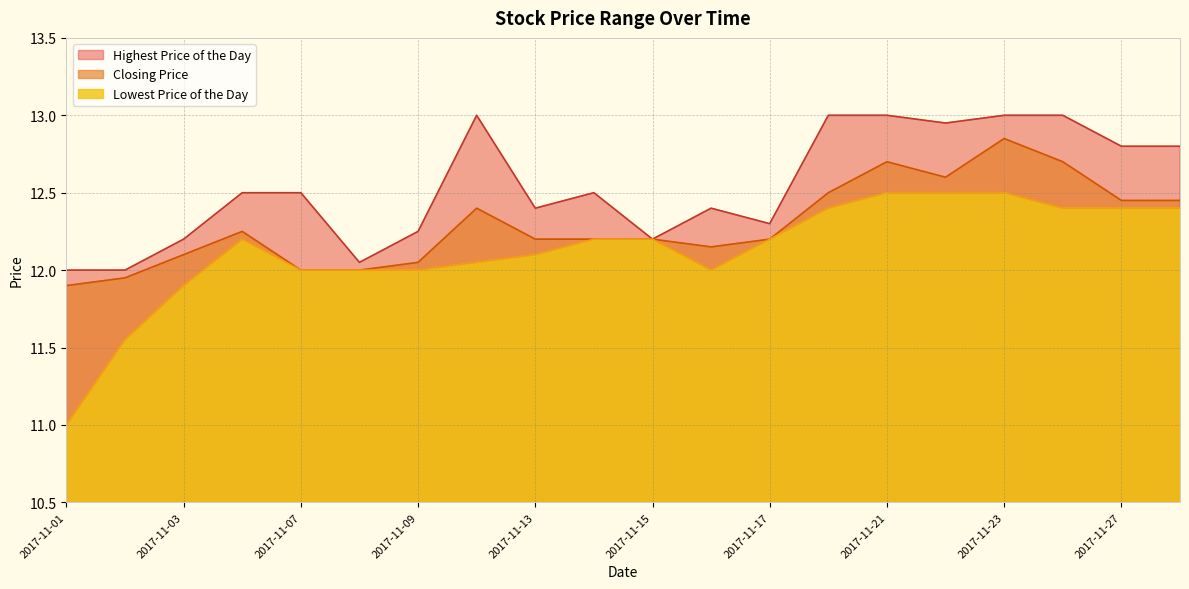

How many distinct data groups are displayed?

3